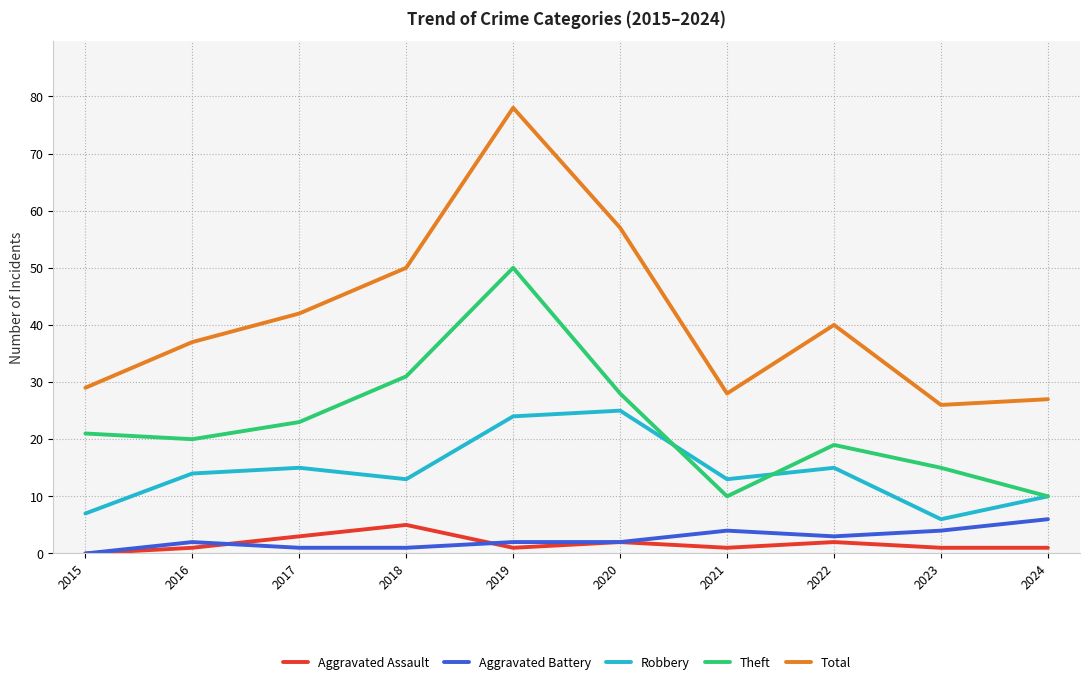

What is the approximate value of Robbery at 2024, to the nearest 5?

10